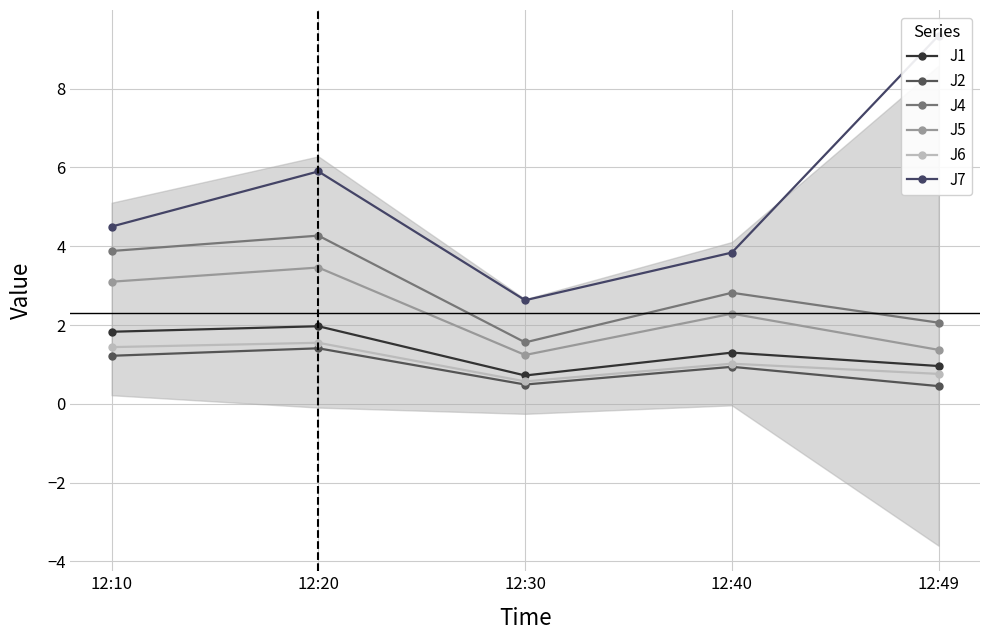

What are all the series names shown in the legend?

J1, J2, J4, J5, J6, J7